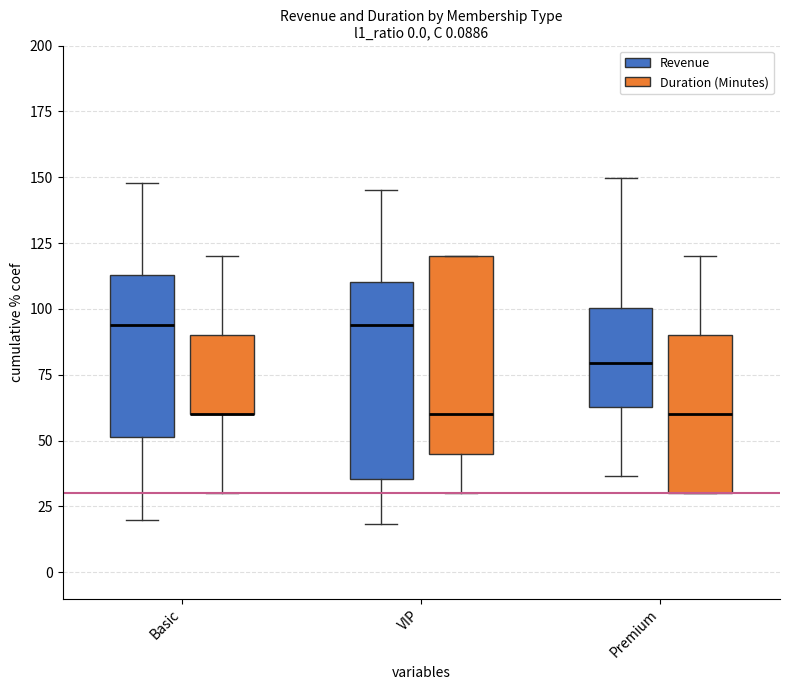

What is the sum of all Duration (Minutes) values?

2760.0